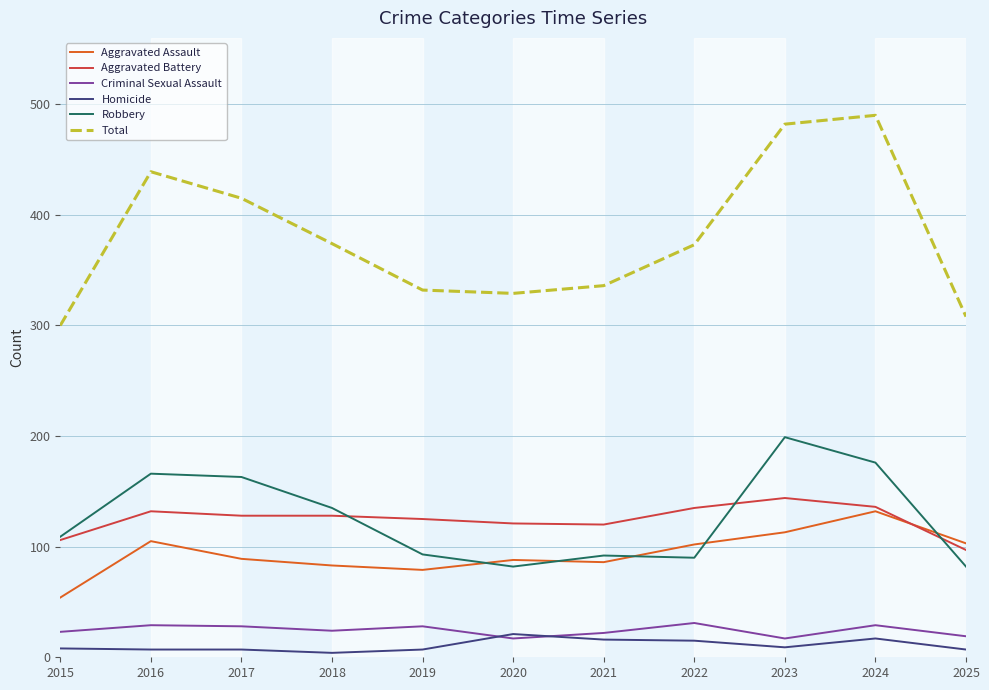

What are all the series names shown in the legend?

Aggravated Assault, Aggravated Battery, Criminal Sexual Assault, Homicide, Robbery, Total